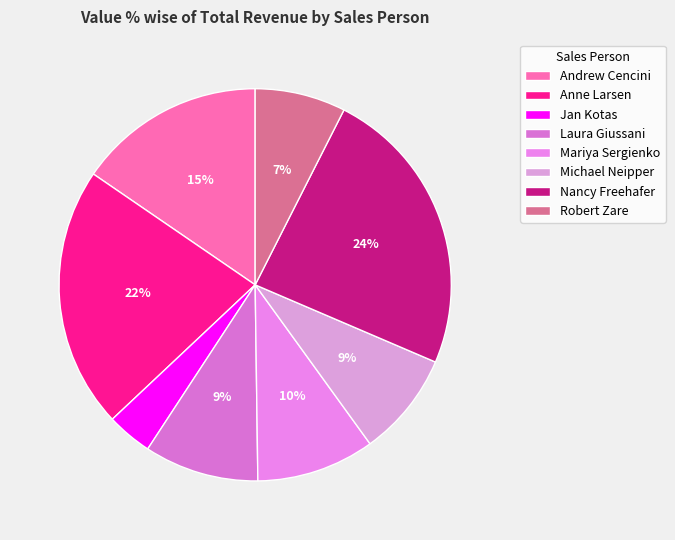

Rank the categories by value from highest to lowest.

Nancy Freehafer, Anne Larsen, Andrew Cencini, Mariya Sergienko, Laura Giussani, Michael Neipper, Robert Zare, Jan Kotas